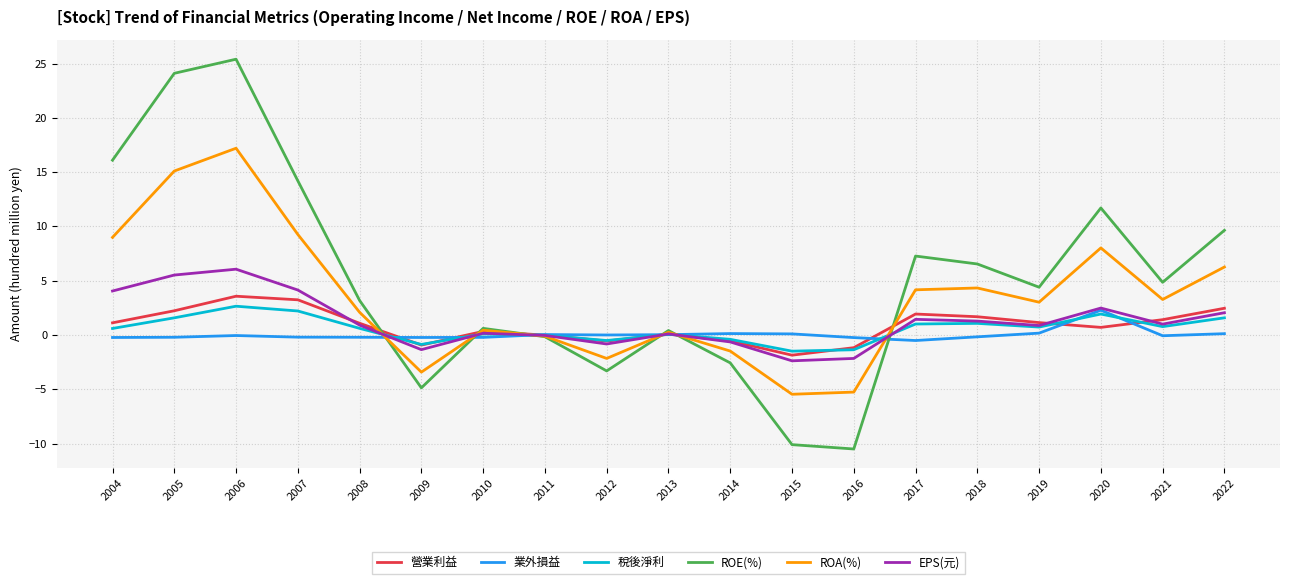

What is the smallest value displayed?

-10.5